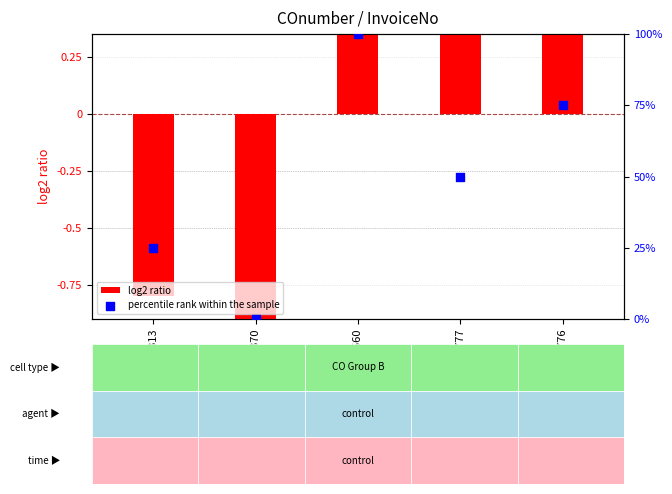

At which category is the sum across all series the highest?

3013688560